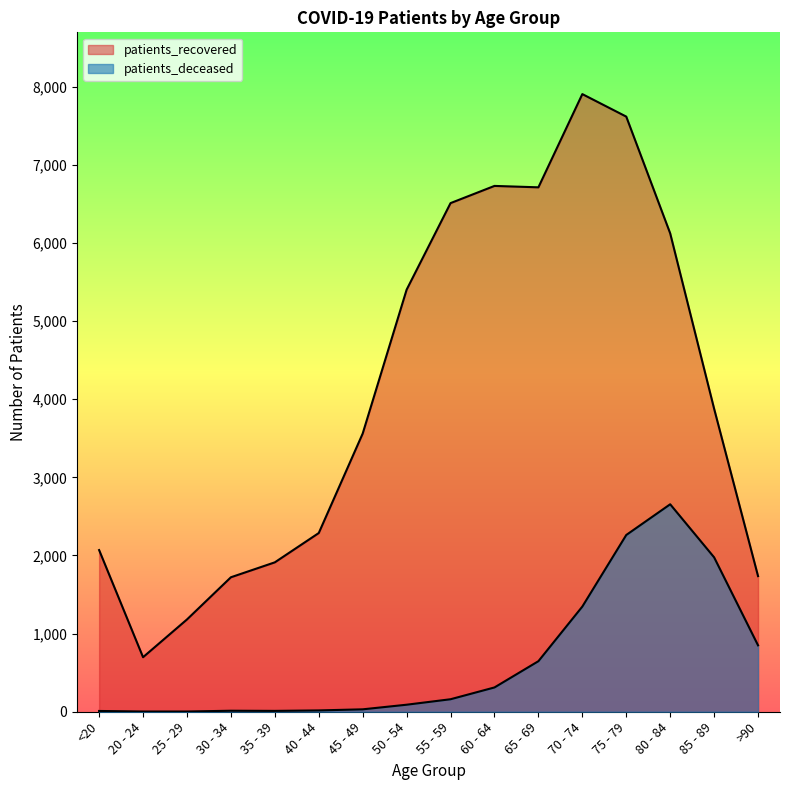

Reading right to left, transcribe all the data shown in this chart.

patients_deceased: >90=850	85 - 89=1976	80 - 84=2655	75 - 79=2262	70 - 74=1346	65 - 69=647	60 - 64=311	55 - 59=160	50 - 54=90	45 - 49=31	40 - 44=17	35 - 39=11	30 - 34=13	25 - 29=3	20 - 24=3	<20=10
patients_recovered: >90=1736	85 - 89=3878	80 - 84=6122	75 - 79=7616	70 - 74=7904	65 - 69=6711	60 - 64=6729	55 - 59=6509	50 - 54=5401	45 - 49=3560	40 - 44=2287	35 - 39=1912	30 - 34=1721	25 - 29=1181	20 - 24=698	<20=2069